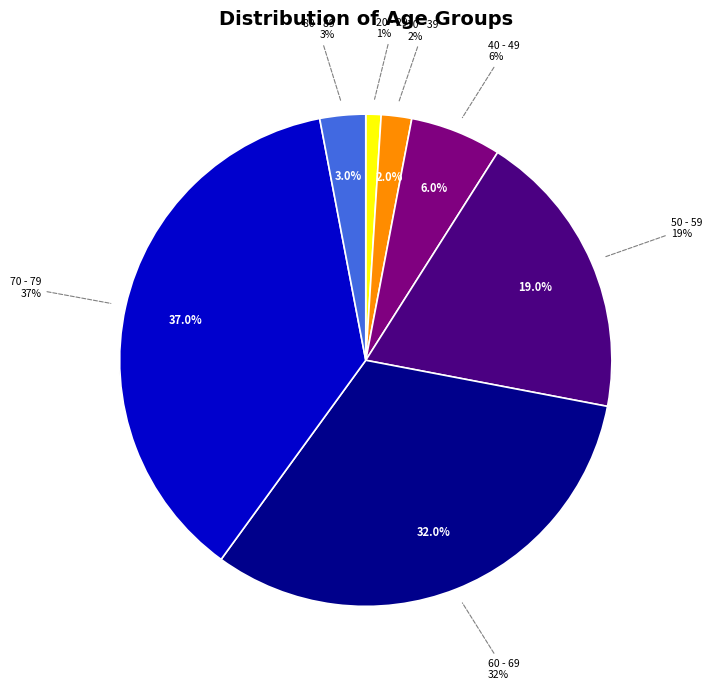

To the nearest percent, what percentage of the pie is 60 - 69?

32%